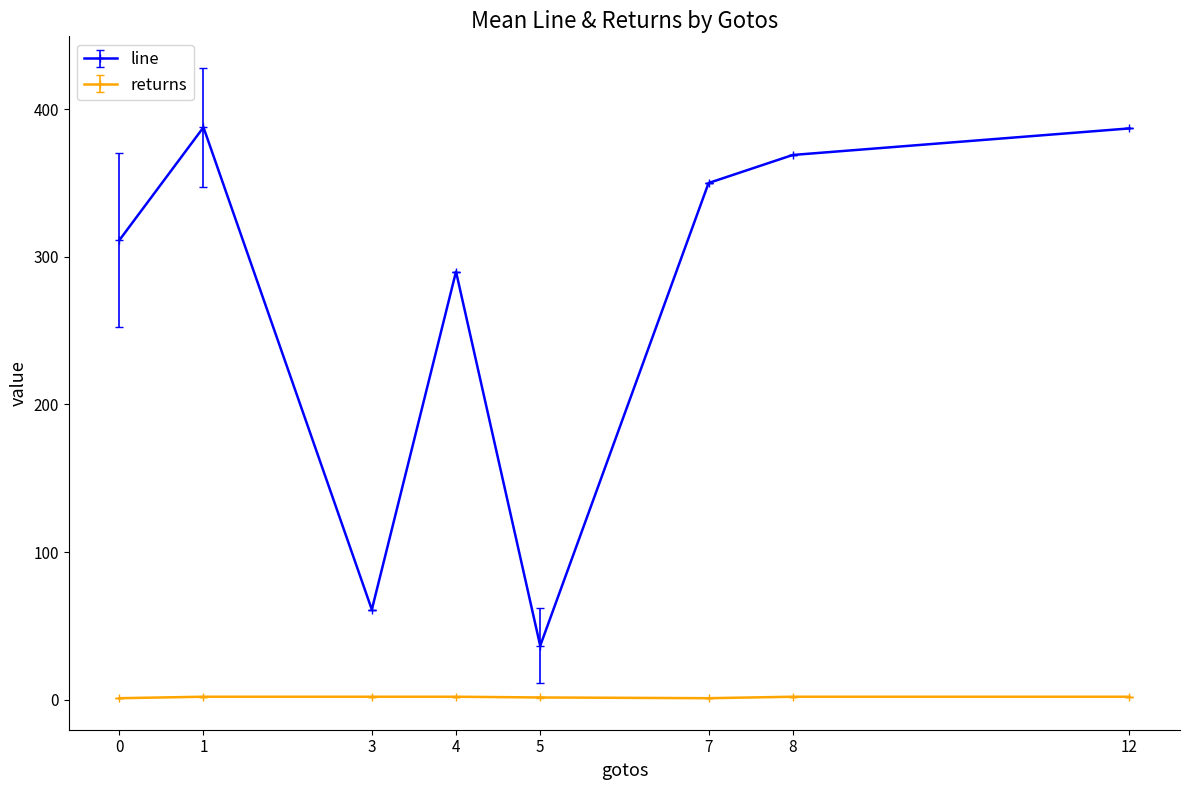

Rank the series by their average value, from highest to lowest.

line, returns